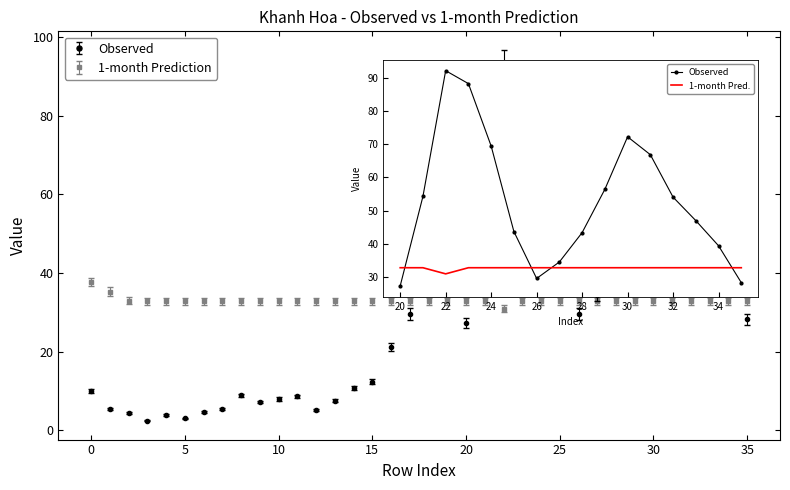

List the series in order of their peak value, highest first.

Observed, 1-month Prediction